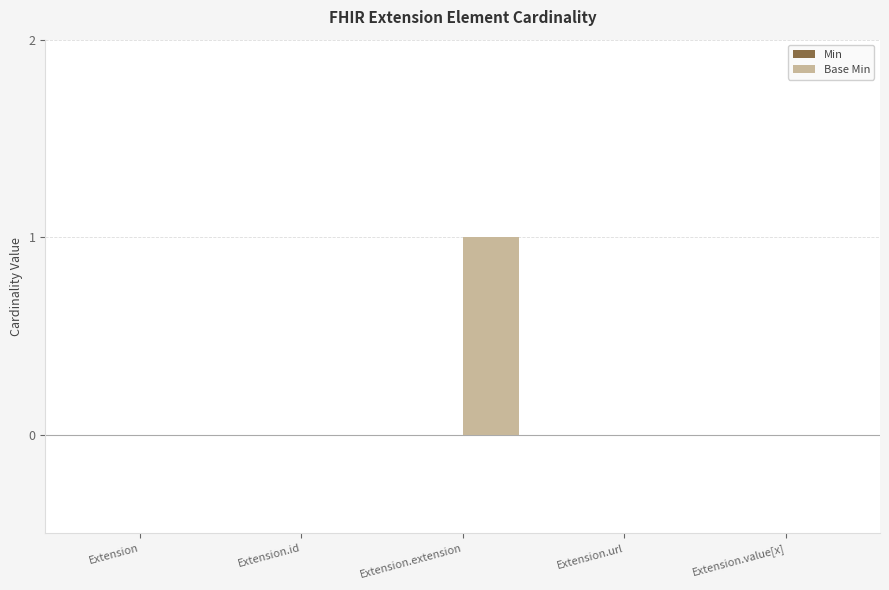

The chart shows a value of -1 at Extension.value[x]. True or false?

False